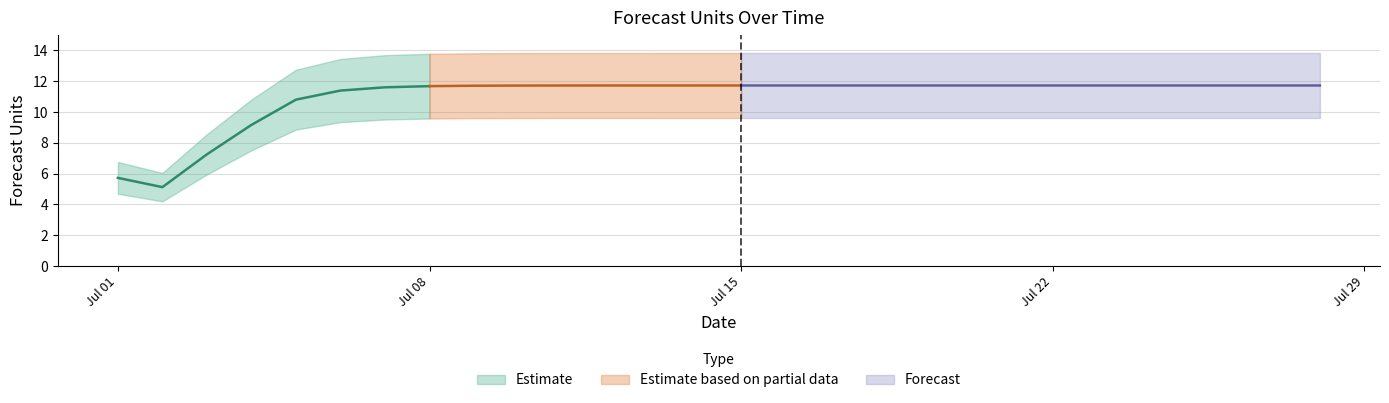

Reading left to right, what are all the values shown in this chart?

5.7	5.1	7.3	9.2	10.8	11.4	11.6	11.7	11.7	11.7	11.7	11.7	11.7	11.7	11.7	11.7	11.7	11.7	11.7	11.7	11.7	11.7	11.7	11.7	11.7	11.7	11.7	11.7